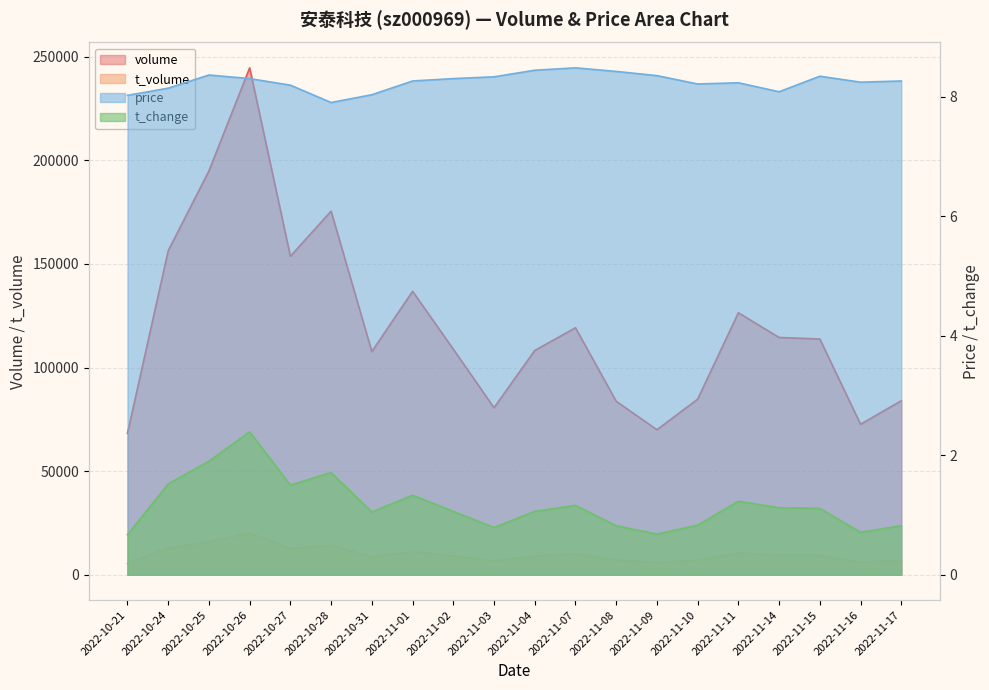

Reading right to left, transcribe all the data shown in this chart.

volume: 2022-11-17=84007.0	2022-11-16=72625.0	2022-11-15=113792.0	2022-11-14=114531.0	2022-11-11=126461.0	2022-11-10=84748.0	2022-11-09=69991.0	2022-11-08=83736.0	2022-11-07=119216.0	2022-11-04=108260.0	2022-11-03=80605.0	2022-11-02=108893.0	2022-11-01=136825.0	2022-10-31=107716.0	2022-10-28=175515.0	2022-10-27=153737.0	2022-10-26=244689.0	2022-10-25=194935.0	2022-10-24=156397.0	2022-10-21=68289.0
t_volume: 2022-11-17=6872.0	2022-11-16=6017.0	2022-11-15=9387.0	2022-11-14=9351.0	2022-11-11=10507.0	2022-11-10=6984.0	2022-11-09=5873.0	2022-11-08=7044.0	2022-11-07=10100.0	2022-11-04=9085.0	2022-11-03=6696.0	2022-11-02=9026.0	2022-11-01=11226.0	2022-10-31=8574.0	2022-10-28=14122.0	2022-10-27=12708.0	2022-10-26=20106.0	2022-10-25=15999.0	2022-10-24=12791.0	2022-10-21=5471.0
price: 2022-11-17=8.3	2022-11-16=8.2	2022-11-15=8.3	2022-11-14=8.1	2022-11-11=8.2	2022-11-10=8.2	2022-11-09=8.3	2022-11-08=8.4	2022-11-07=8.5	2022-11-04=8.4	2022-11-03=8.3	2022-11-02=8.3	2022-11-01=8.3	2022-10-31=8.0	2022-10-28=7.9	2022-10-27=8.2	2022-10-26=8.3	2022-10-25=8.4	2022-10-24=8.1	2022-10-21=8.0
t_change: 2022-11-17=0.8	2022-11-16=0.7	2022-11-15=1.1	2022-11-14=1.1	2022-11-11=1.2	2022-11-10=0.8	2022-11-09=0.7	2022-11-08=0.8	2022-11-07=1.2	2022-11-04=1.1	2022-11-03=0.8	2022-11-02=1.1	2022-11-01=1.3	2022-10-31=1.1	2022-10-28=1.7	2022-10-27=1.5	2022-10-26=2.4	2022-10-25=1.9	2022-10-24=1.5	2022-10-21=0.7